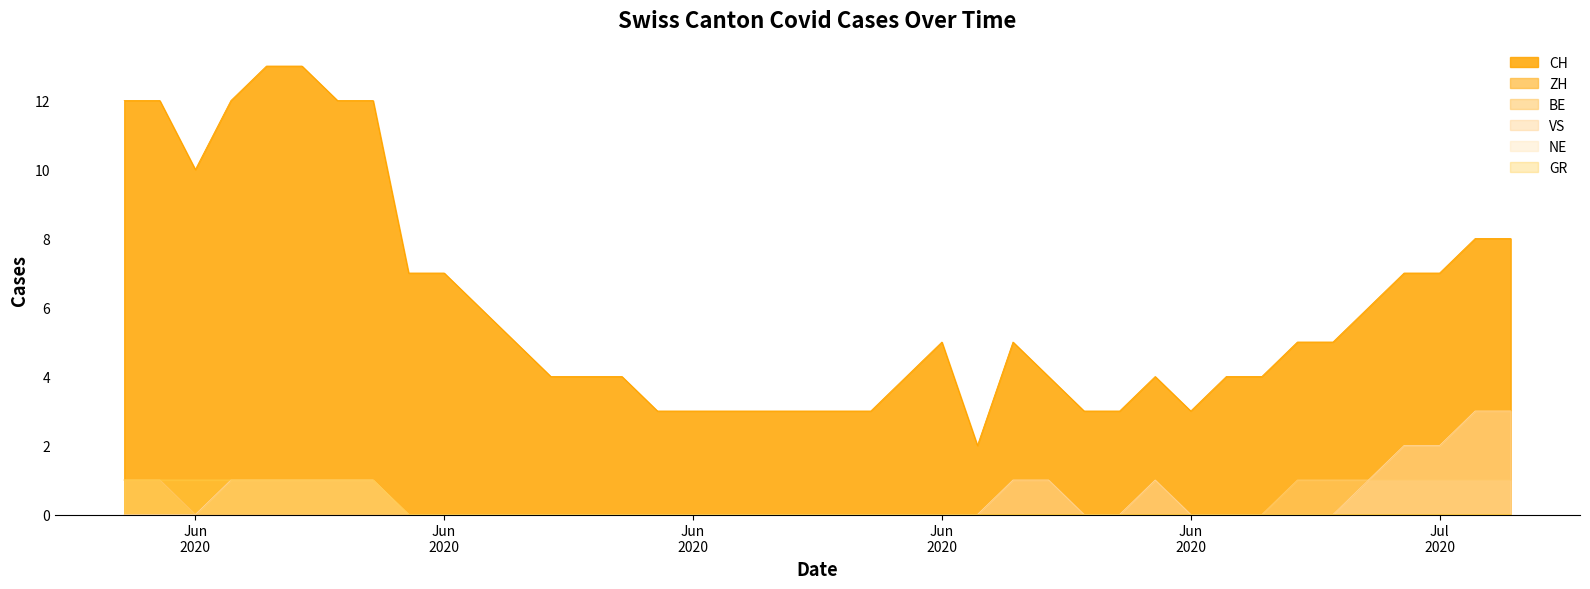

Is the value of ZH at 2020-06-03 greater than the value of VS at 2020-07-09?

No